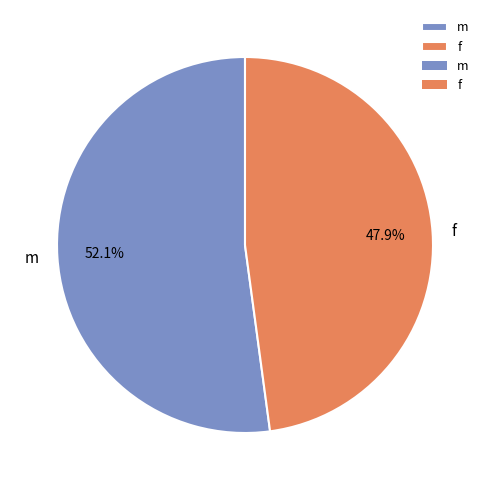

How many segments does this pie chart have?

2